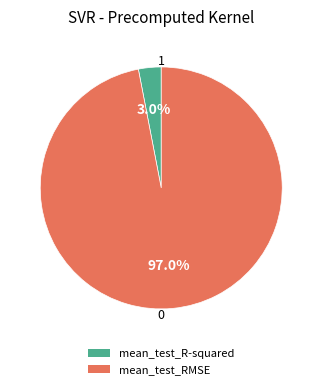

What percentage is NOT represented by mean_test_R-squared?

97.0%